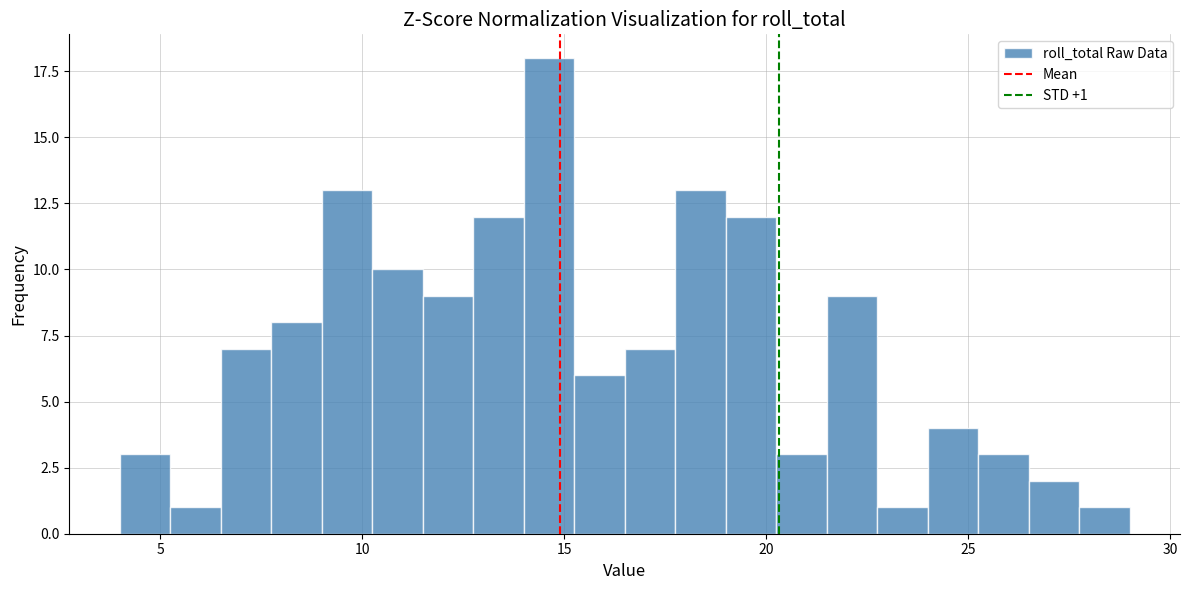

Read against the x-axis, roughly where is the centre of the tallest bar?

14.5